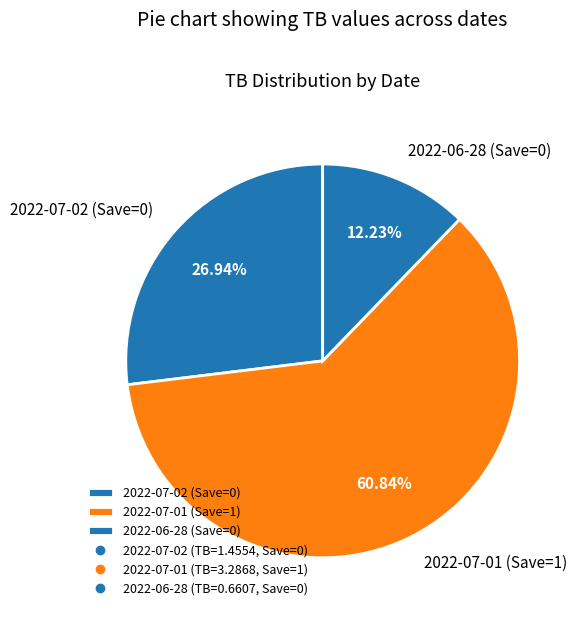

Which category accounts for the majority?

2022-07-01 (Save=1)